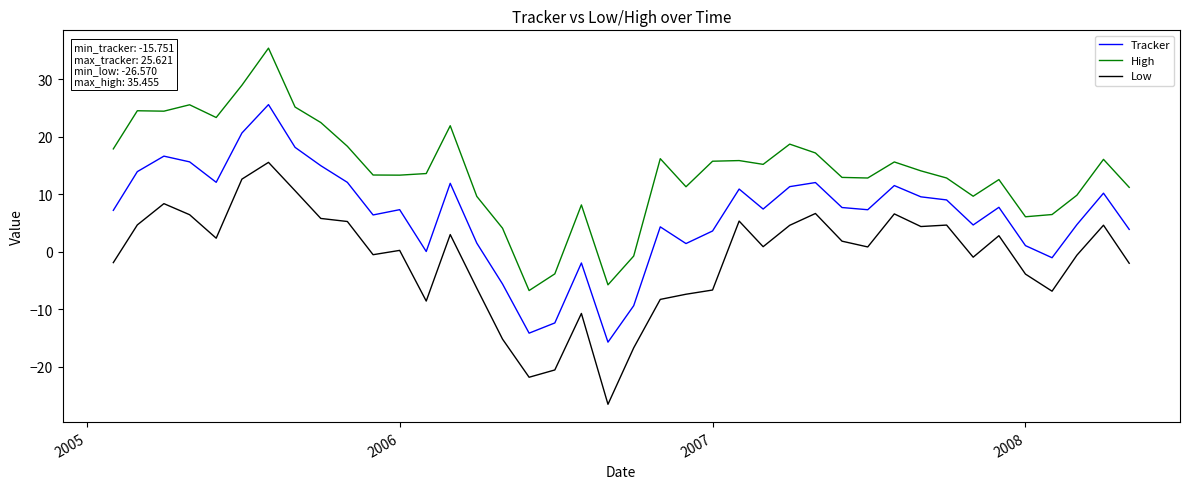

List the series in order of their overall mean, lowest first.

Low, Tracker, High